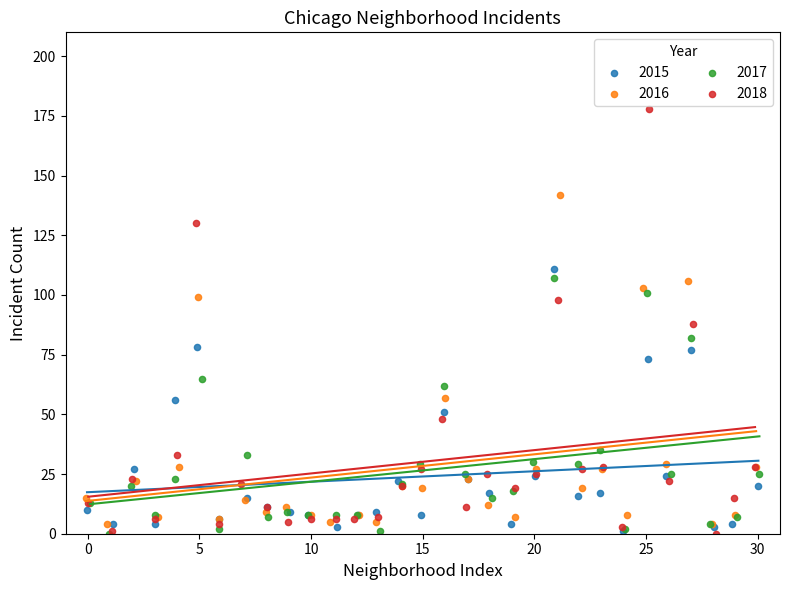

What are all the series names shown in the legend?

2015, 2016, 2017, 2018